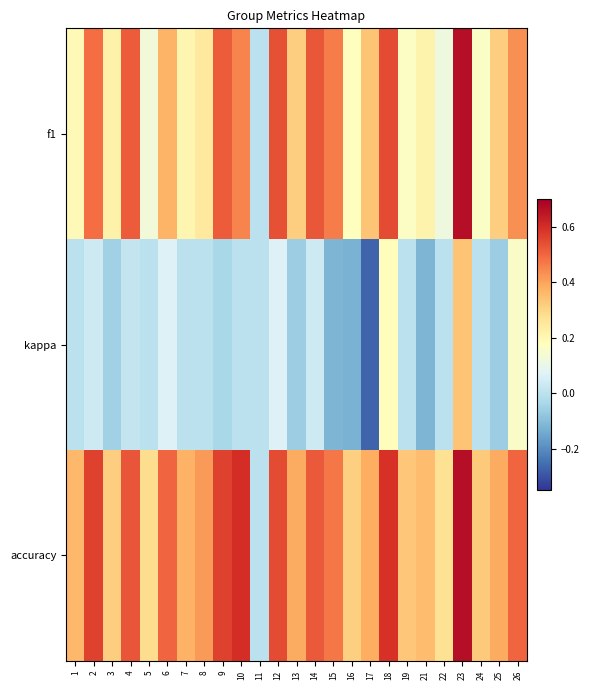

Reading left to right, transcribe all the data shown in this chart.

f1: 1=0.2	2=0.5	3=0.2	4=0.5	5=0.1	6=0.4	7=0.2	8=0.2	9=0.5	10=0.5	11=0.0	12=0.5	13=0.3	14=0.5	15=0.5	16=0.2	17=0.3	18=0.5	19=0.2	21=0.2	22=0.1	23=0.7	24=0.2	25=0.3	26=0.4
kappa: 1=0.0	2=0.0	3=-0.1	4=0.0	5=0.0	6=0.1	7=0.0	8=0.0	9=-0.0	10=0.0	11=0.0	12=0.1	13=-0.1	14=0.0	15=-0.1	16=-0.1	17=-0.3	18=0.2	19=0.0	21=-0.1	22=0.0	23=0.3	24=0.0	25=-0.1	26=0.2
accuracy: 1=0.4	2=0.6	3=0.3	4=0.5	5=0.3	6=0.5	7=0.4	8=0.4	9=0.6	10=0.6	11=0.0	12=0.5	13=0.4	14=0.5	15=0.5	16=0.3	17=0.4	18=0.6	19=0.3	21=0.4	22=0.3	23=0.7	24=0.3	25=0.4	26=0.5